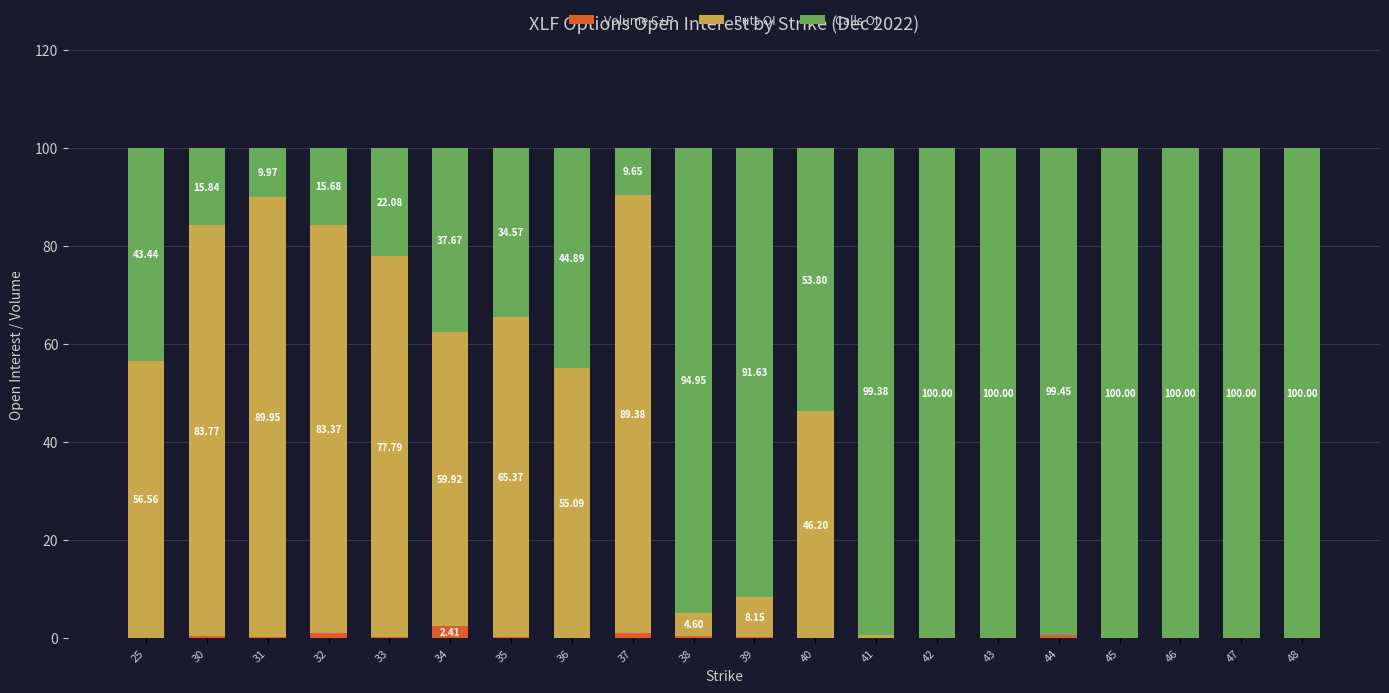

What is the sum of all Volume C+P values?

6.2